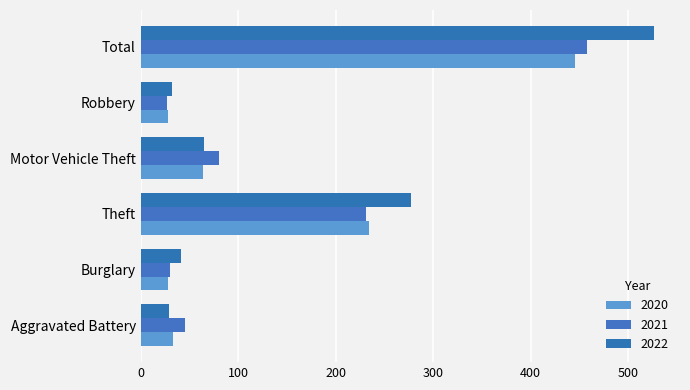

Between Motor Vehicle Theft and Robbery, which is larger?

Motor Vehicle Theft